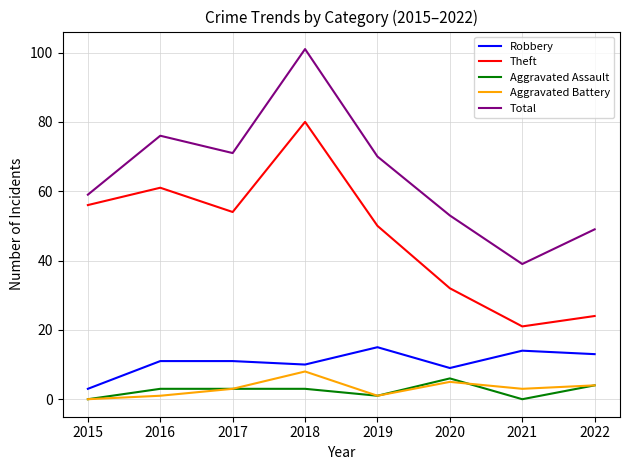

The value of Robbery at 2019 is 4. True or false?

False